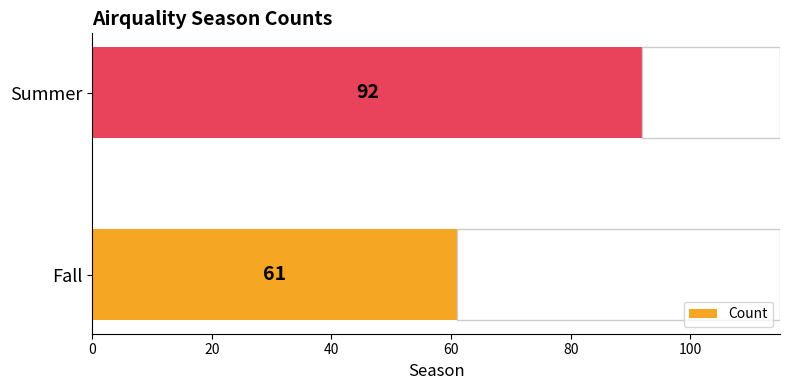

Are the bars grouped side by side (vs. stacked)?

No